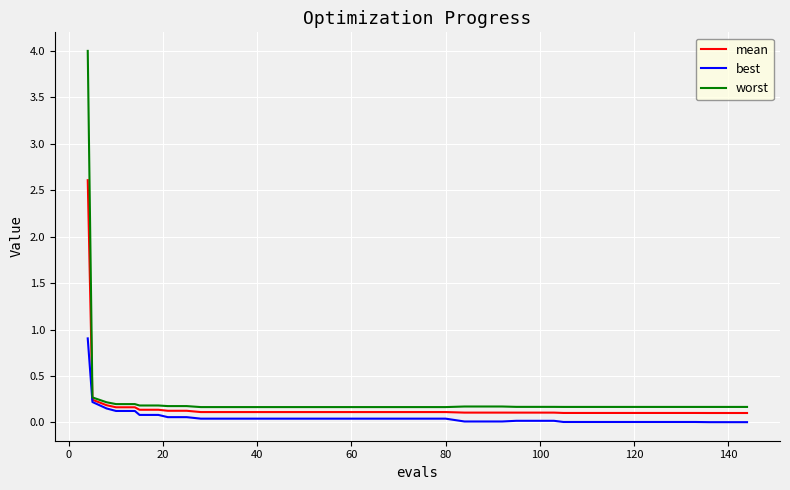

What is the highest value of the mean series?

2.6